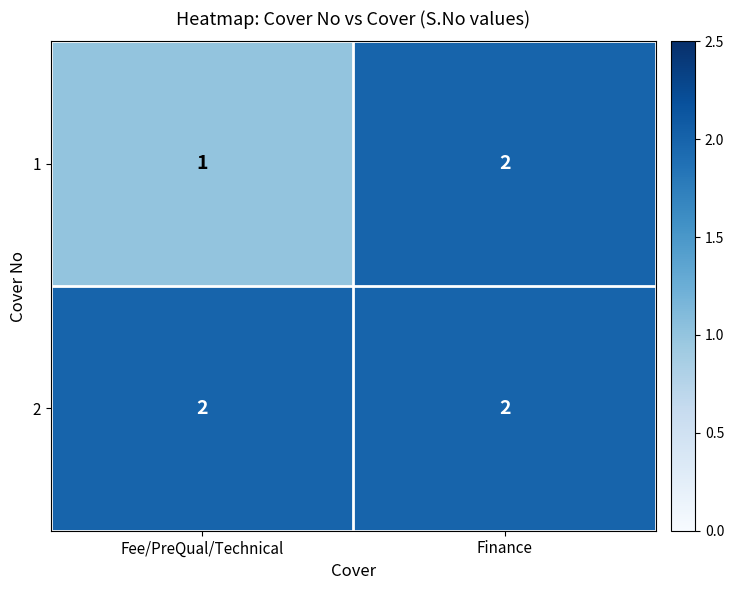

Rank the series at Fee/PreQual/Technical from highest to lowest value.

2, 1